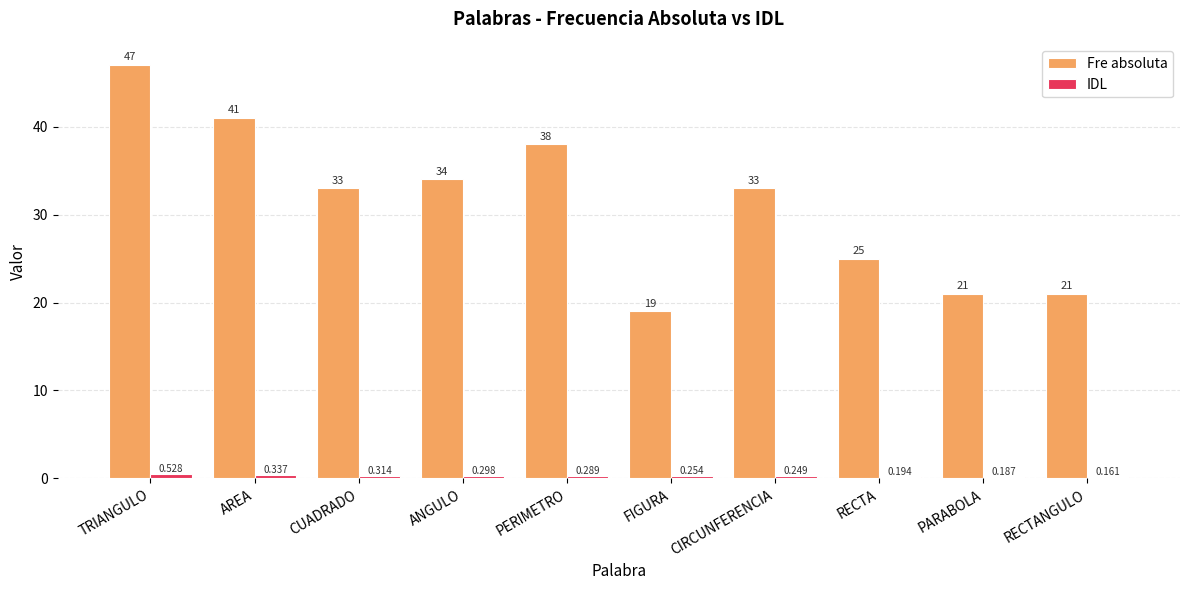

Count the IDL values in the range 0 to 1.

10